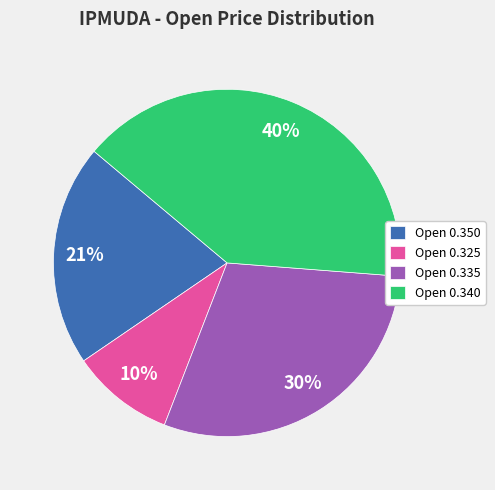

To the nearest percent, what portion does Open 0.335 represent?

30%